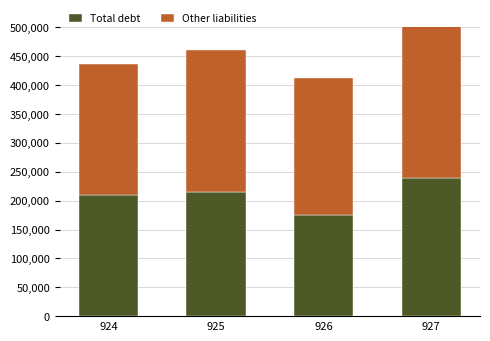

At which label does Other liabilities reach its peak?

927